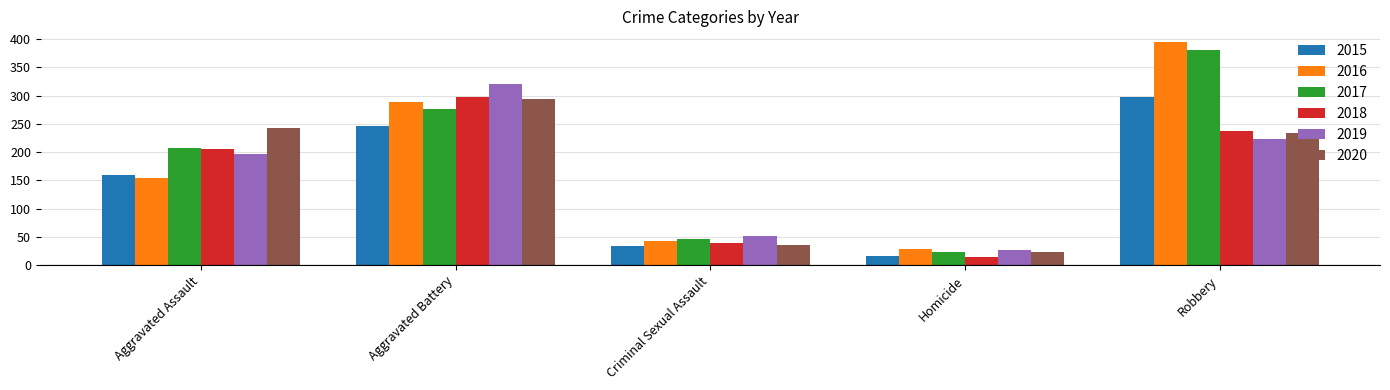

Does the chart contain any negative values?

No